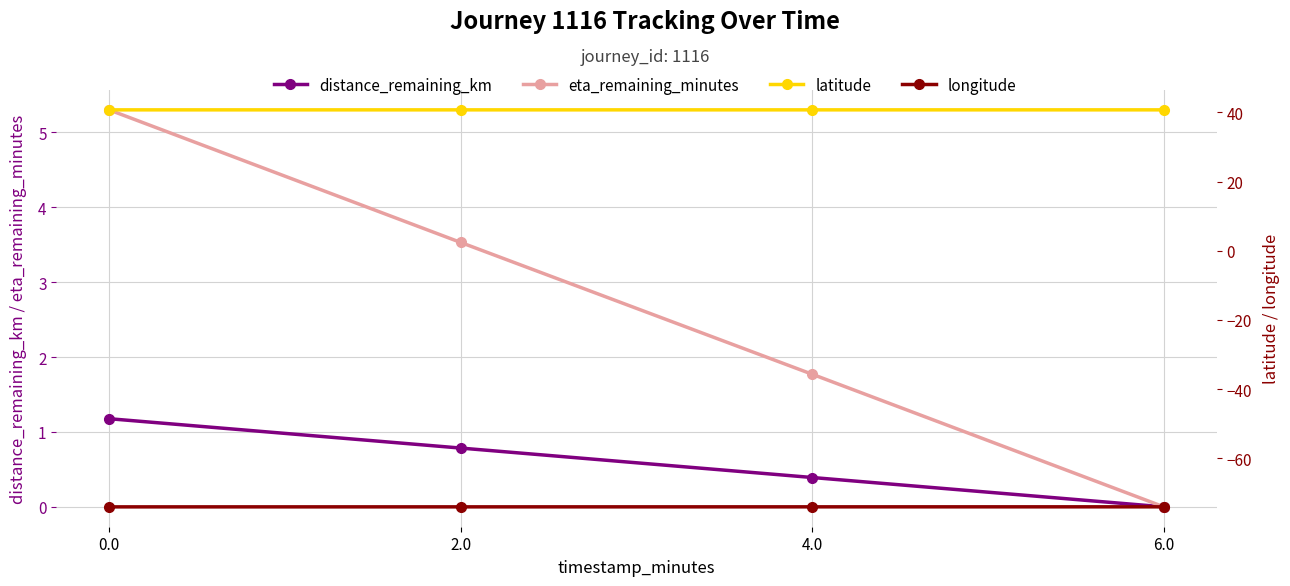

Is this an area chart (filled region under the line)?

No